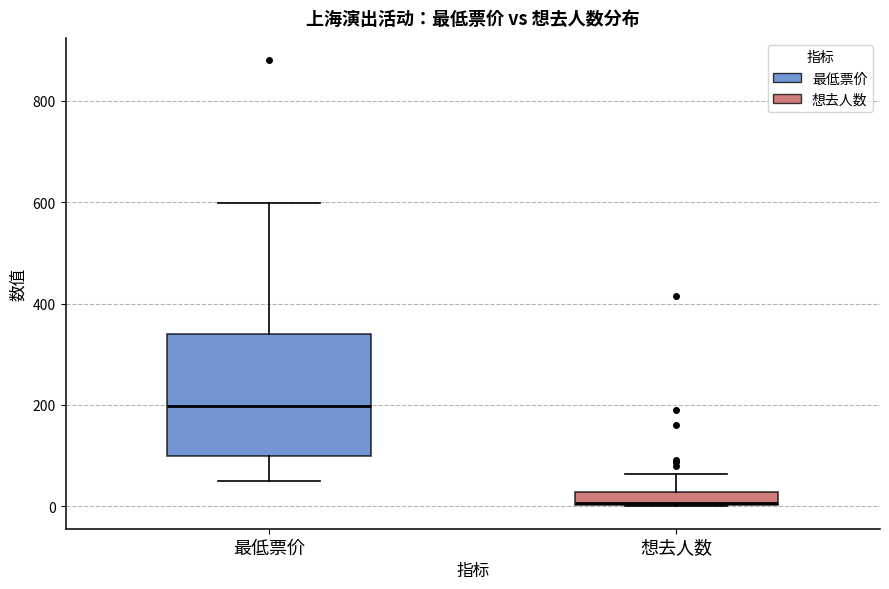

Which box has the lowest median line?

想去人数